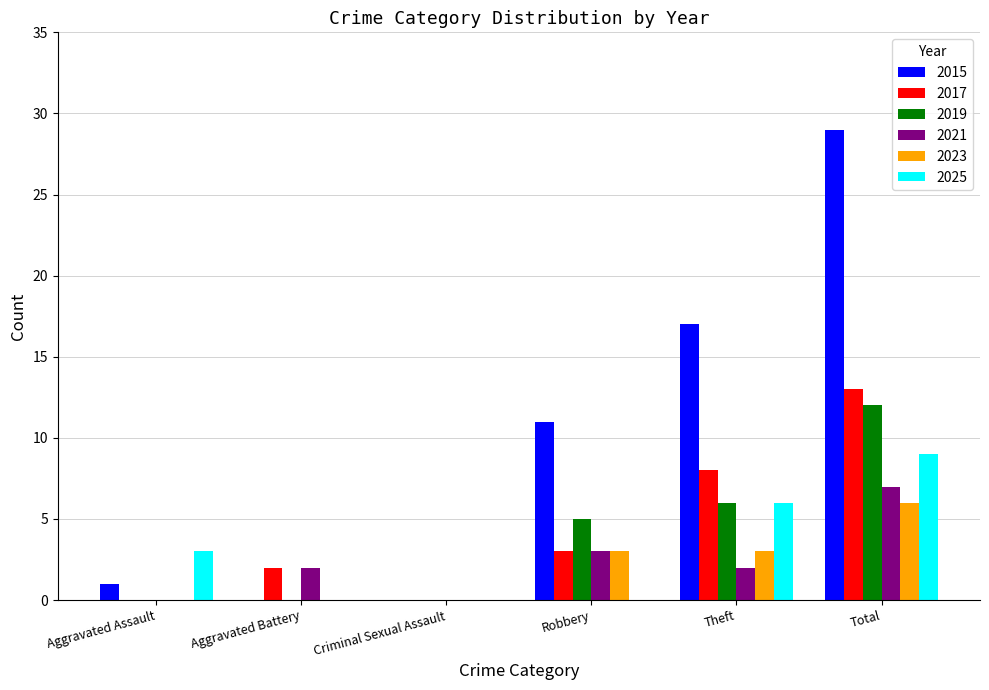

Reading right to left, transcribe all the data shown in this chart.

2015: Total=29	Theft=17	Robbery=11	Criminal Sexual Assault=0	Aggravated Battery=0	Aggravated Assault=1
2017: Total=13	Theft=8	Robbery=3	Criminal Sexual Assault=0	Aggravated Battery=2	Aggravated Assault=0
2019: Total=12	Theft=6	Robbery=5	Criminal Sexual Assault=0	Aggravated Battery=0	Aggravated Assault=0
2021: Total=7	Theft=2	Robbery=3	Criminal Sexual Assault=0	Aggravated Battery=2	Aggravated Assault=0
2023: Total=6	Theft=3	Robbery=3	Criminal Sexual Assault=0	Aggravated Battery=0	Aggravated Assault=0
2025: Total=9	Theft=6	Robbery=0	Criminal Sexual Assault=0	Aggravated Battery=0	Aggravated Assault=3